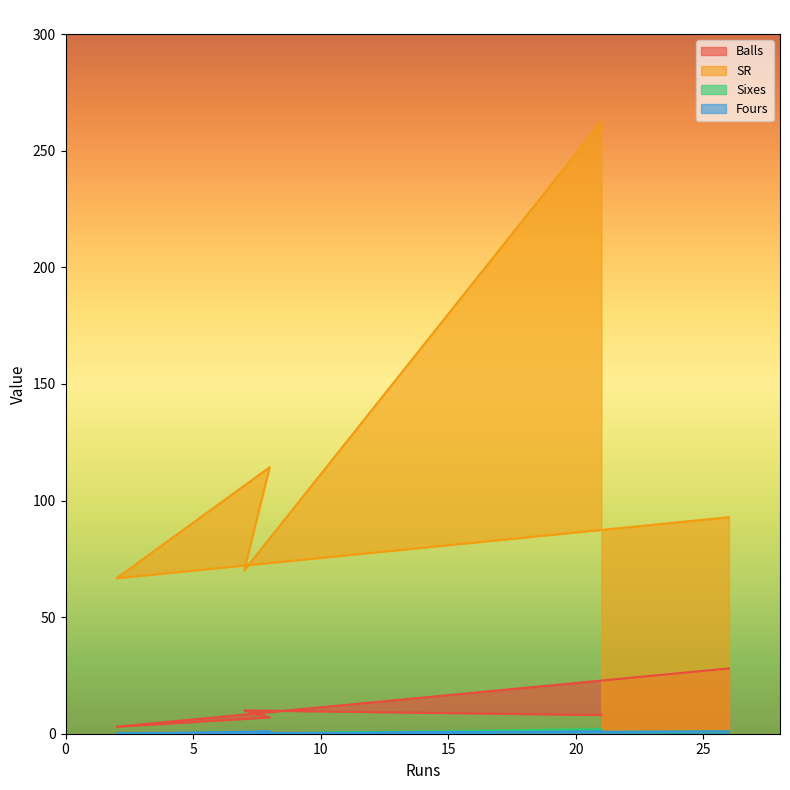

Reading left to right, list all the values displayed in this chart.

Balls: 21=8.0	7=10.0	8=7.0	2=3.0	26=28.0
SR: 21=262.5	7=70.0	8=114.3	2=66.7	26=92.8
Sixes: 21=2.0	7=0.0	8=0.0	2=0.0	26=1.0
Fours: 21=1.0	7=0.0	8=1.0	2=0.0	26=1.0